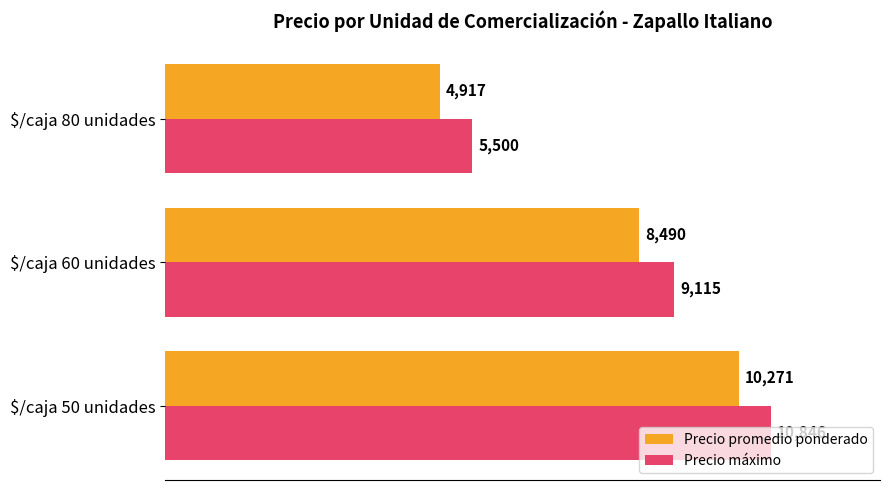

What is the minimum value for Precio promedio ponderado?

4917